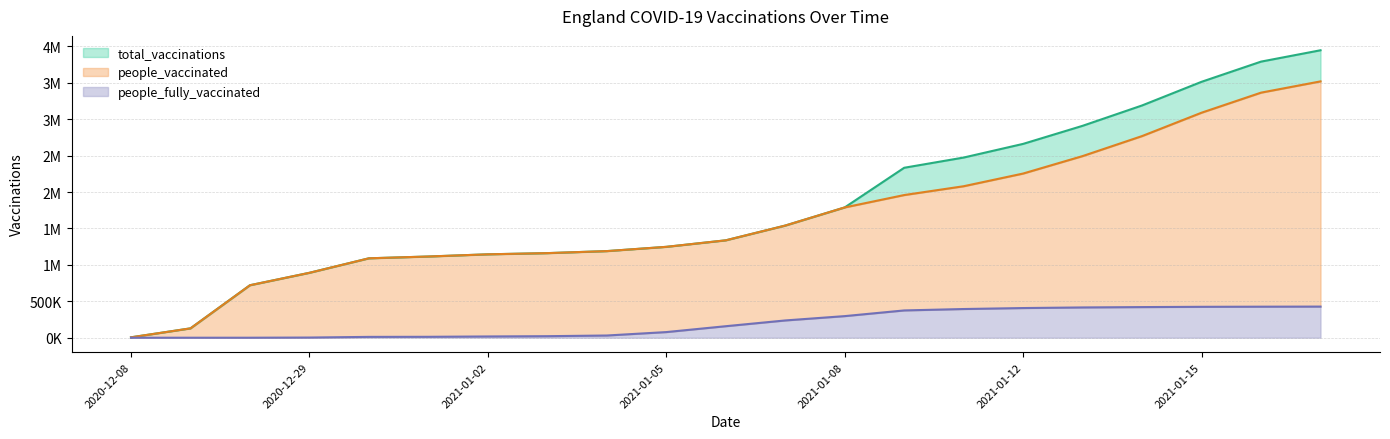

Does the chart display data point markers on the line(s)?

No